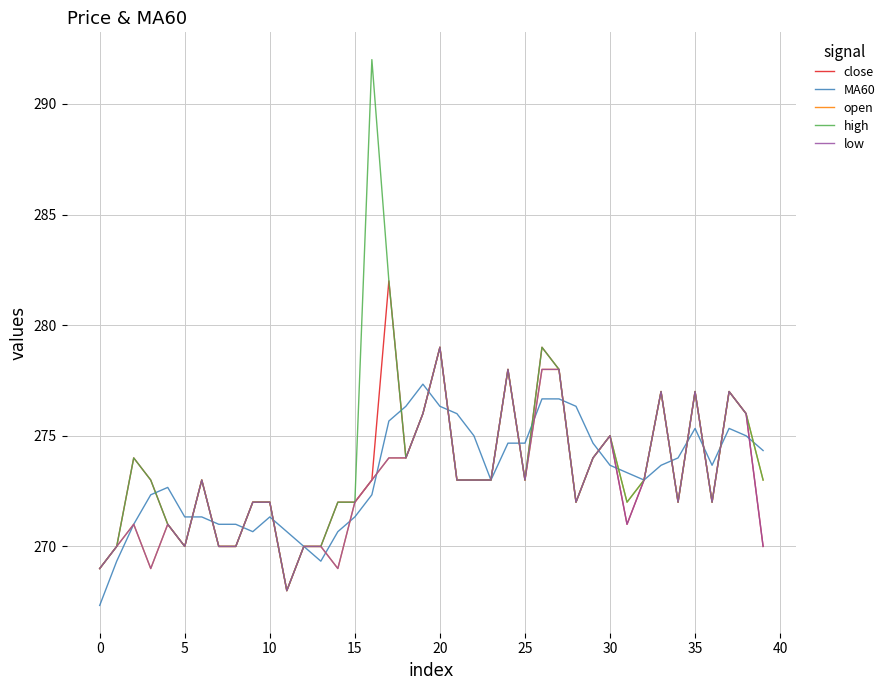

What is the minimum value shown in the chart?

267.3